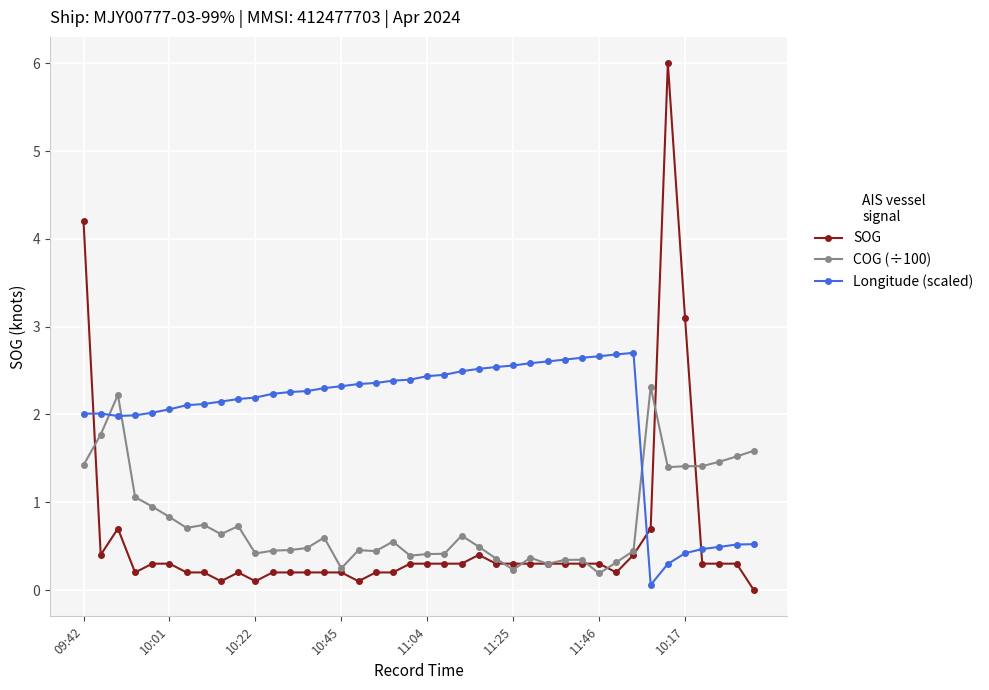

Which series has the largest range (max minus min)?

SOG